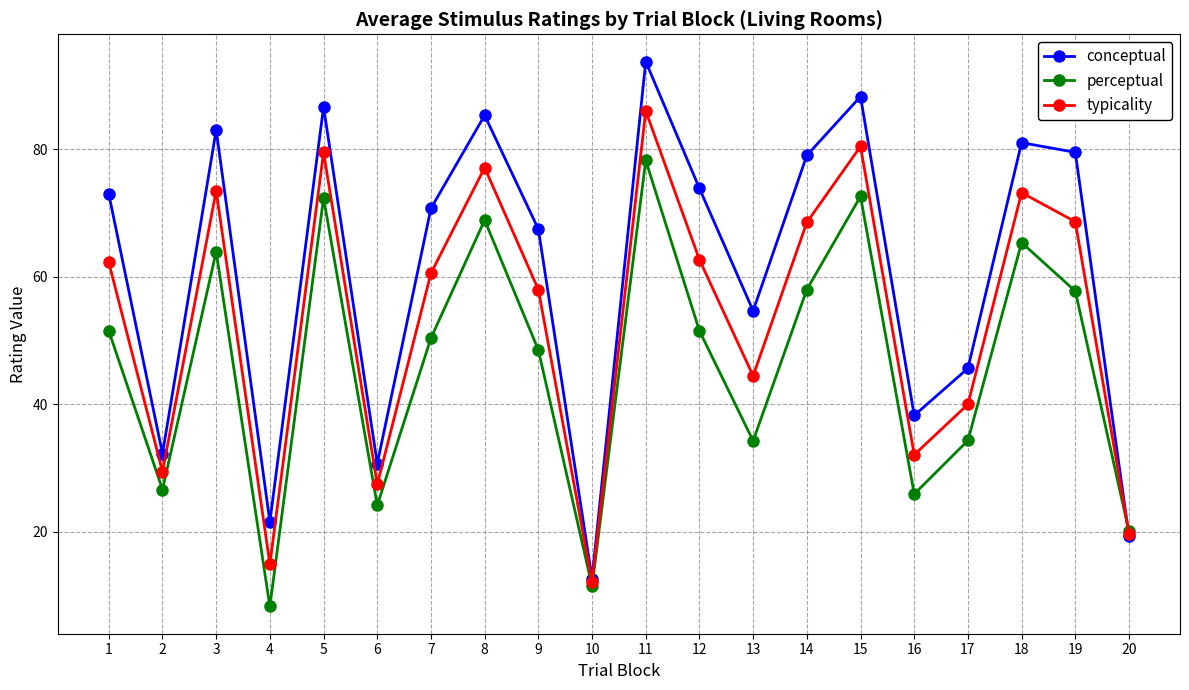

At which category is the sum across all series the highest?

11